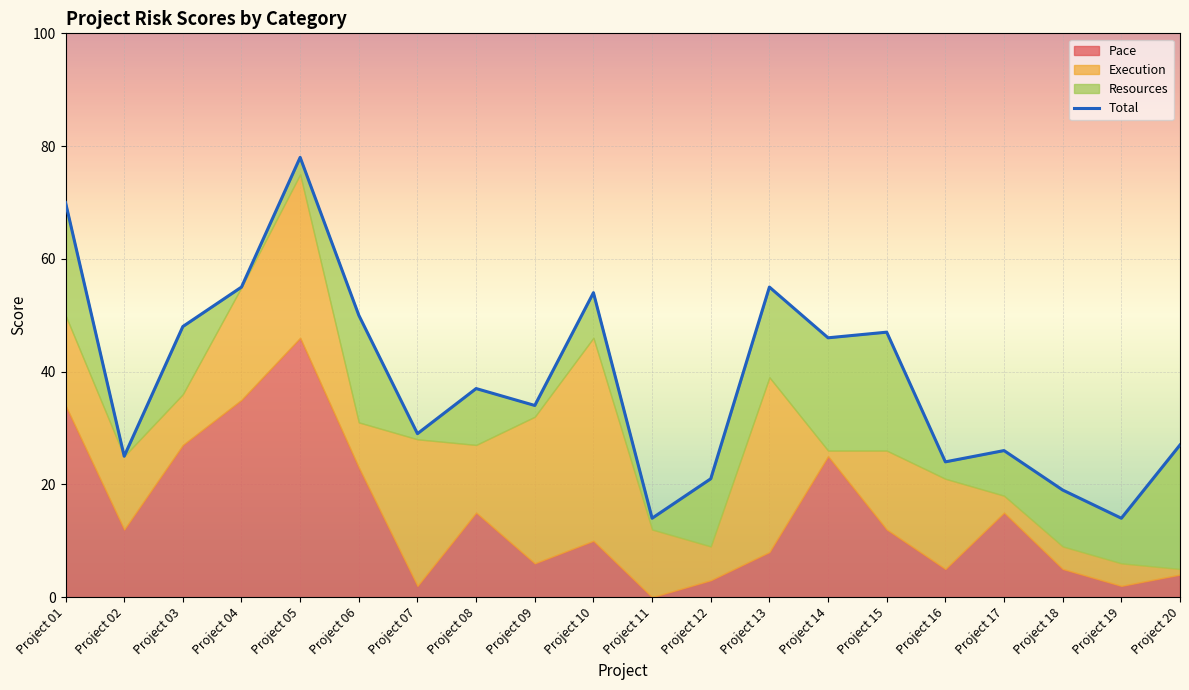

Approximately how many times larger is the value at Project 15 compared to Project 02?

1.9